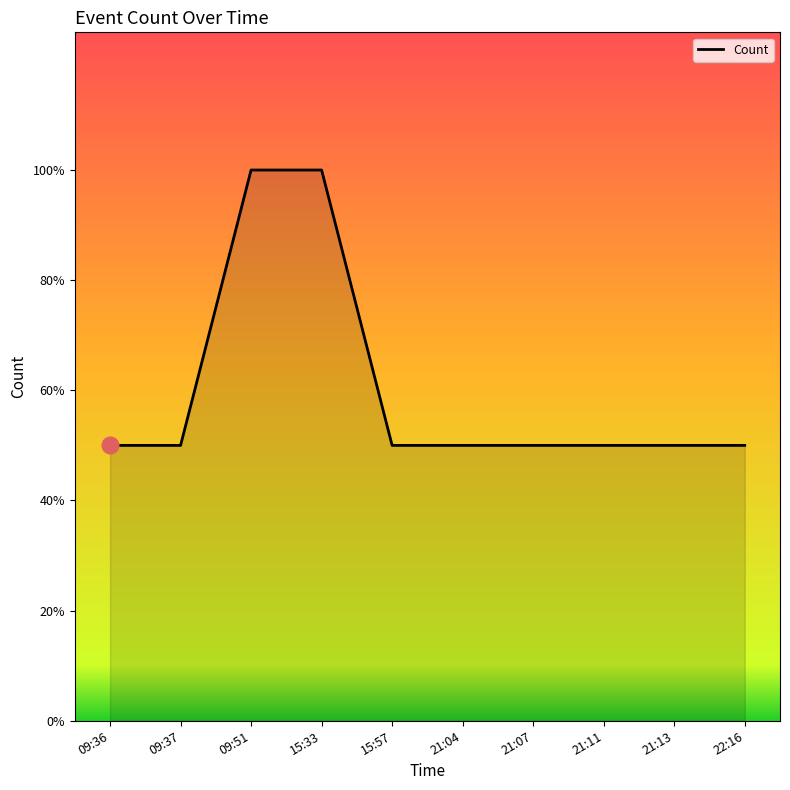

True or false: the data has more than 2 interior local peaks.

False